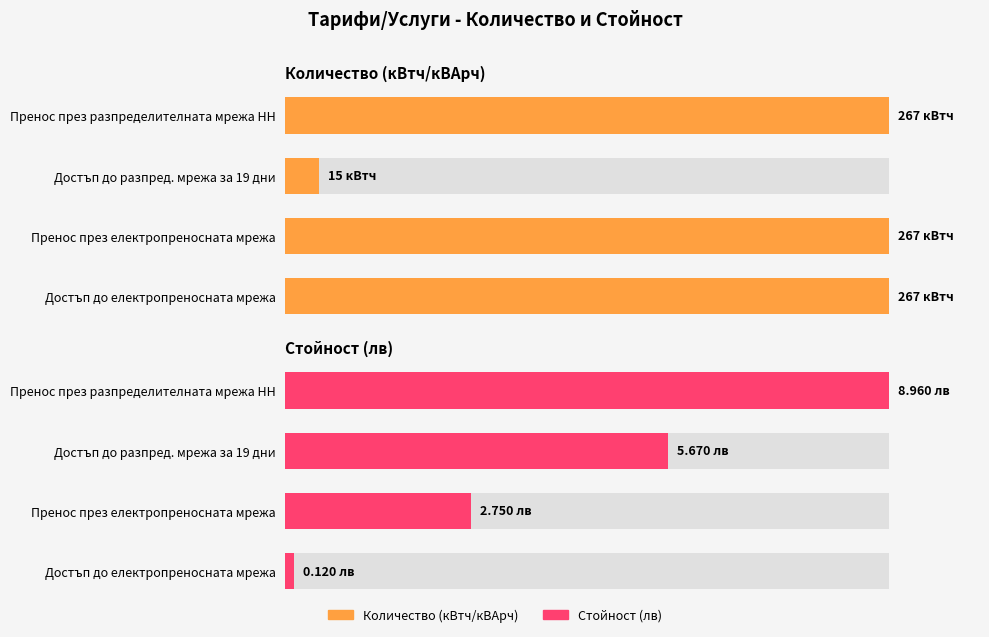

How many groups of bars are there?

4